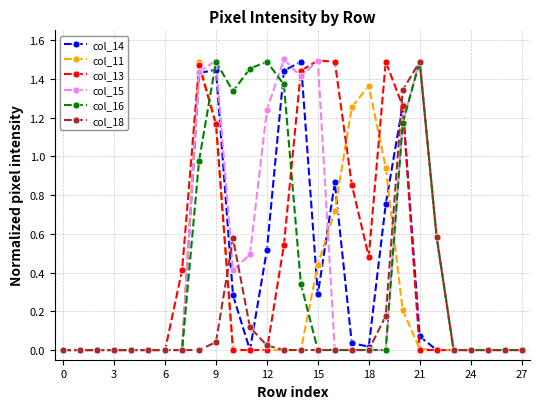

At how many categories does at least one series exceed 1?

14